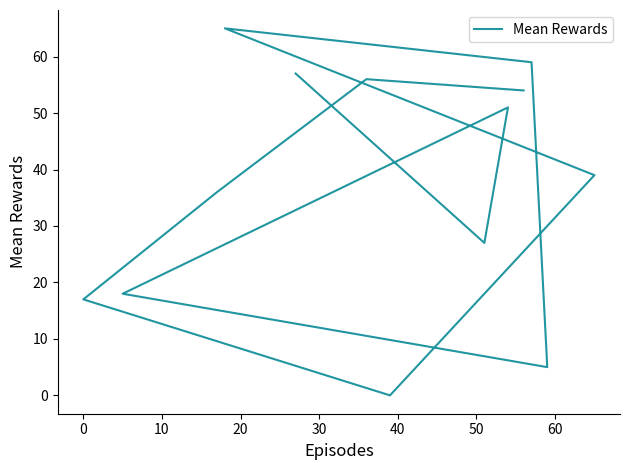

What is the value of the 2nd point from the left?

27